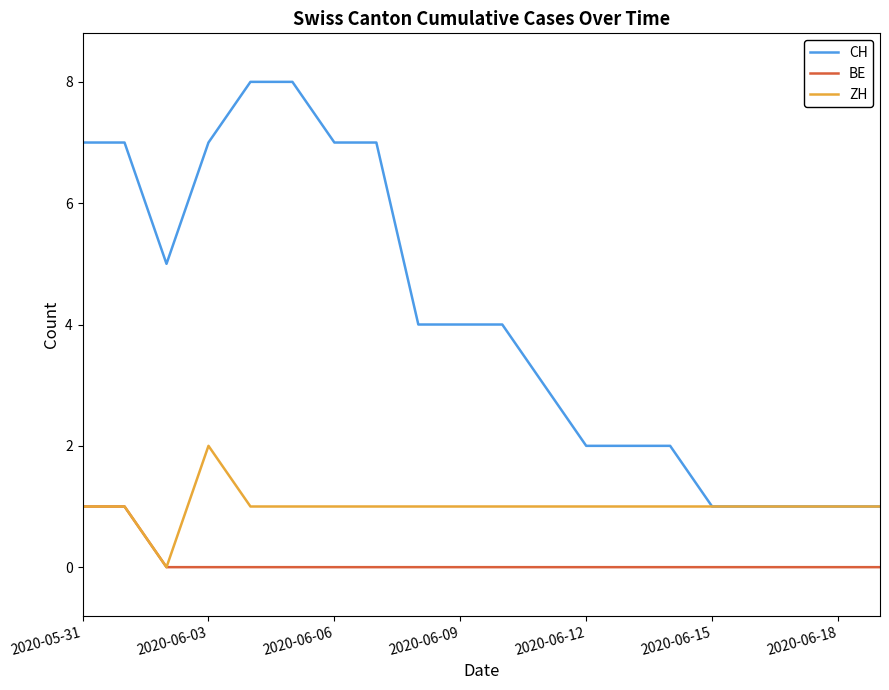

Which series has the largest total across all categories?

CH